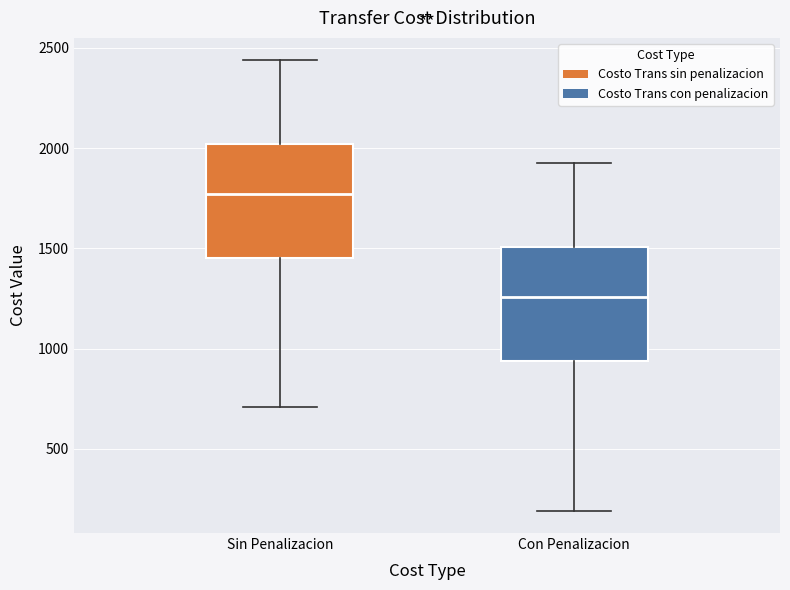

Reading left to right, transcribe this box plot: for each box, give where its median line is, the range the box spans, and where its two whiskers end, as read against the y-axis. The values are not printed on the chart, so give them approximately, as read against the axis.

Sin Penalizacion: median 1750, box 1450 to 2000, whiskers 700 to 2450
Con Penalizacion: median 1250, box 950 to 1500, whiskers 200 to 1900